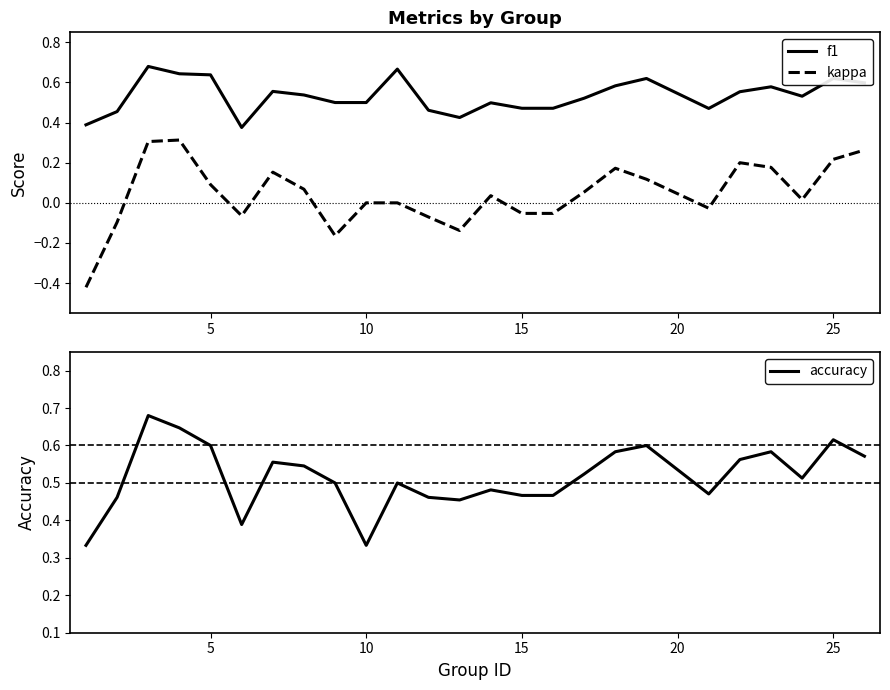

True or false: f1 and kappa cross at least once.

False